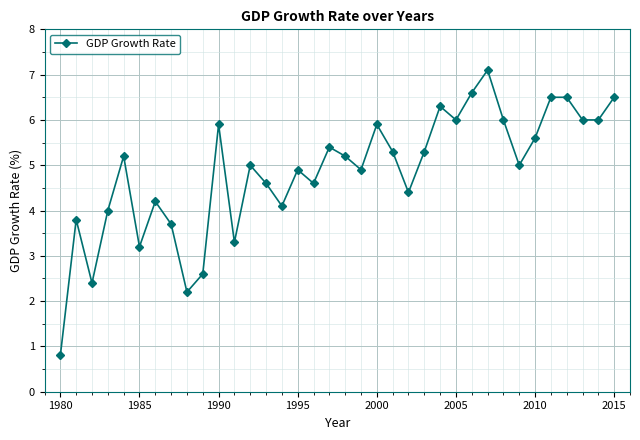

Count the number of data series in this chart.

1